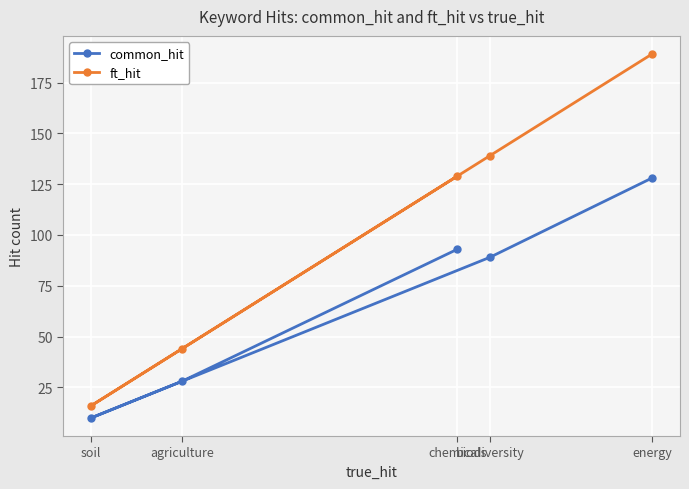

At which category does common_hit reach its first local valley?

soil